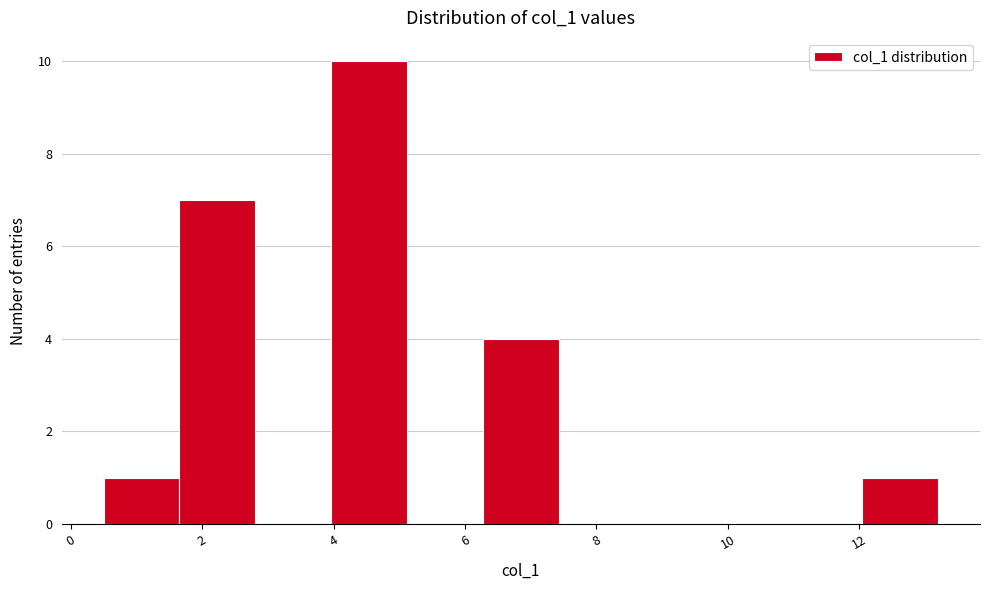

Reading left to right, transcribe this chart: for each bar, give the range it covers on the x-axis and its height. Neither the bar edges nor the heights are printed on the chart, so give them approximately, as read against the axes.

0.6 to 1.6: 1
1.6 to 2.8: 7
2.8 to 4.0: 0
4.0 to 5.2: 10
5.2 to 6.2: 0
6.2 to 7.4: 4
7.4 to 8.6: 0
8.6 to 9.8: 0
9.8 to 10.8: 0
10.8 to 12.0: 0
12.0 to 13.2: 1